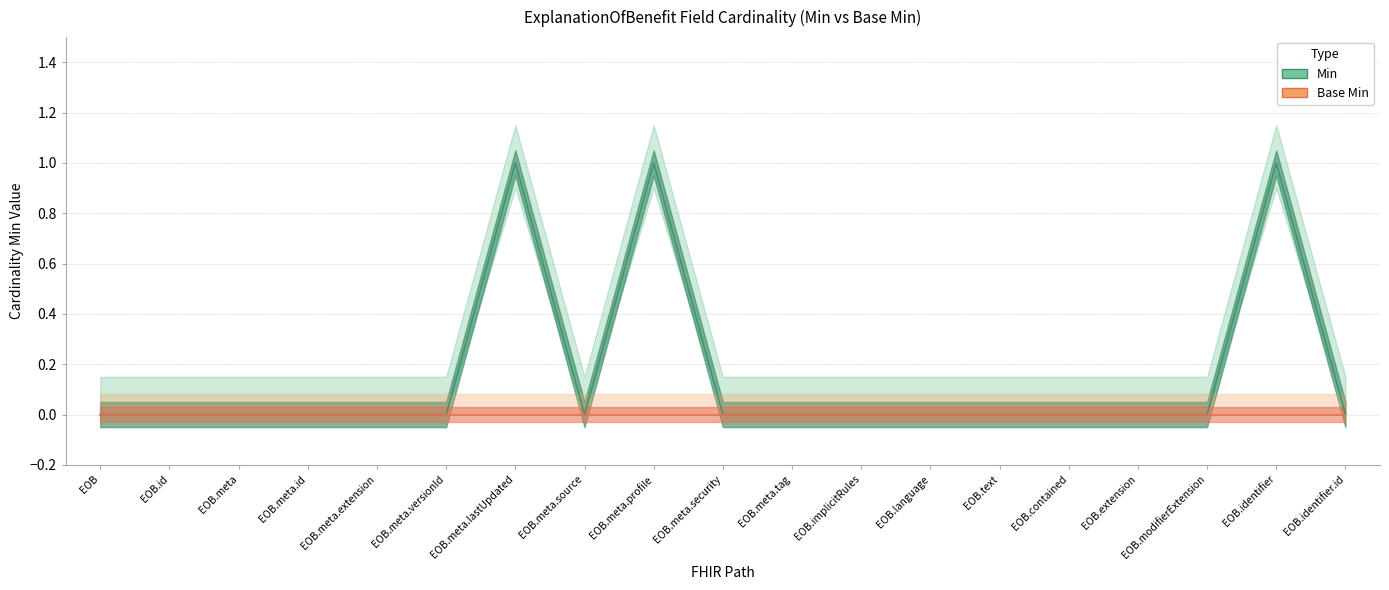

Where is the first local maximum?

EOB.meta.lastUpdated